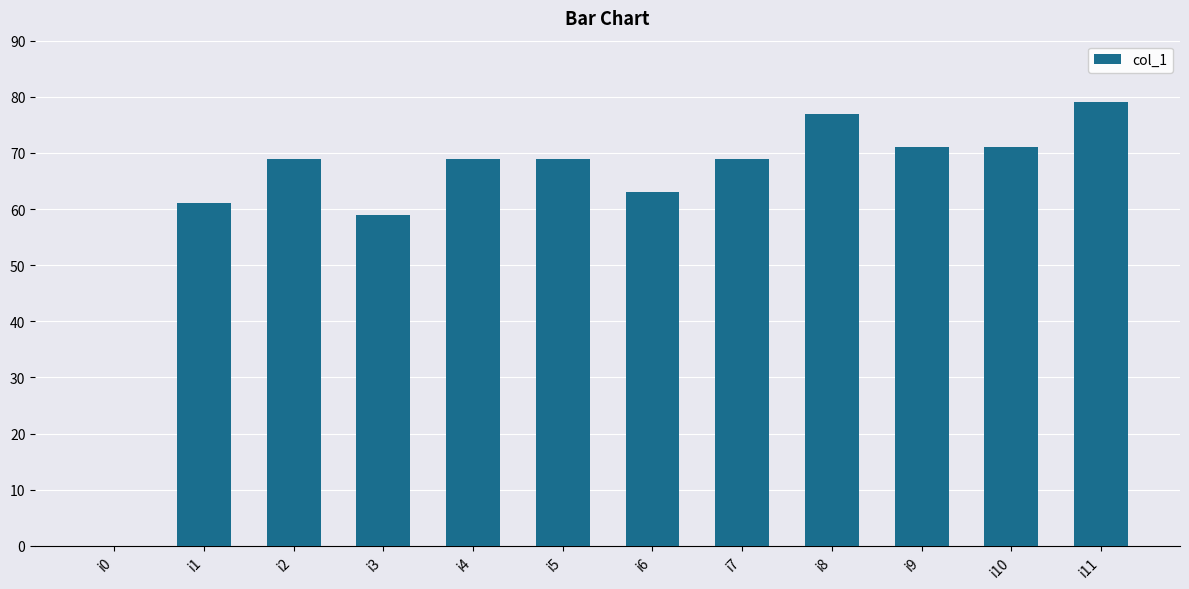

What is the ratio of the value at i11 to the value at i6?

1.3